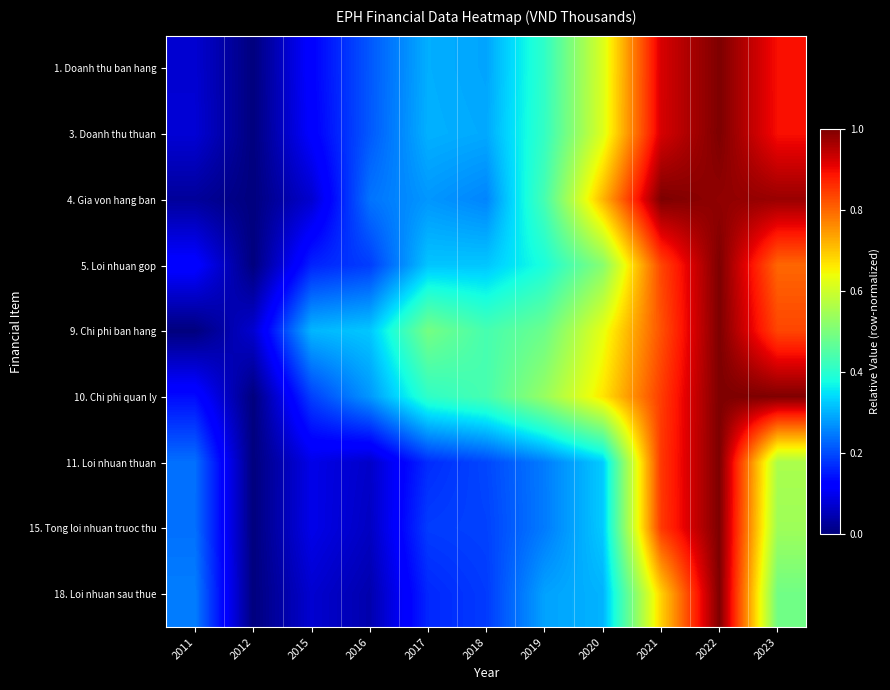

Reading left to right, extract all data points from this chart.

1. Doanh thu ban hang: 2011=0.1	2012=0.0	2015=0.1	2016=0.2	2017=0.3	2018=0.3	2019=0.4	2020=0.6	2021=0.9	2022=1.0	2023=0.9
3. Doanh thu thuan: 2011=0.1	2012=0.0	2015=0.1	2016=0.2	2017=0.3	2018=0.3	2019=0.4	2020=0.6	2021=0.9	2022=1.0	2023=0.9
4. Gia von hang ban: 2011=0.0	2012=0.0	2015=0.1	2016=0.2	2017=0.3	2018=0.3	2019=0.4	2020=0.7	2021=1.0	2022=1.0	2023=1.0
5. Loi nhuan gop: 2011=0.1	2012=0.0	2015=0.2	2016=0.2	2017=0.3	2018=0.3	2019=0.4	2020=0.5	2021=0.8	2022=1.0	2023=0.8
9. Chi phi ban hang: 2011=0.0	2012=0.1	2015=0.3	2016=0.3	2017=0.5	2018=0.4	2019=0.5	2020=0.6	2021=0.8	2022=1.0	2023=0.8
10. Chi phi quan ly: 2011=0.1	2012=0.0	2015=0.2	2016=0.3	2017=0.4	2018=0.4	2019=0.5	2020=0.7	2021=0.8	2022=1.0	2023=1.0
11. Loi nhuan thuan: 2011=0.2	2012=0.0	2015=0.1	2016=0.1	2017=0.2	2018=0.2	2019=0.2	2020=0.3	2021=0.9	2022=1.0	2023=0.6
15. Tong loi nhuan truoc thu: 2011=0.2	2012=0.0	2015=0.1	2016=0.1	2017=0.2	2018=0.2	2019=0.2	2020=0.3	2021=0.8	2022=1.0	2023=0.5
18. Loi nhuan sau thue: 2011=0.2	2012=0.0	2015=0.1	2016=0.0	2017=0.2	2018=0.2	2019=0.3	2020=0.3	2021=0.7	2022=1.0	2023=0.5